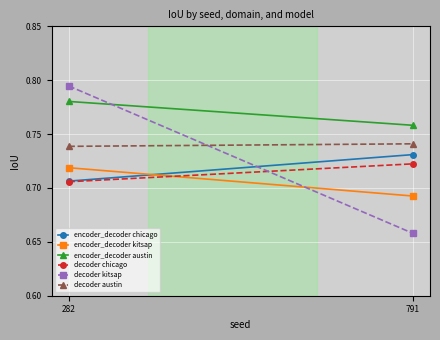

What is the value of the decoder austin point at the 2nd from the left?

0.7